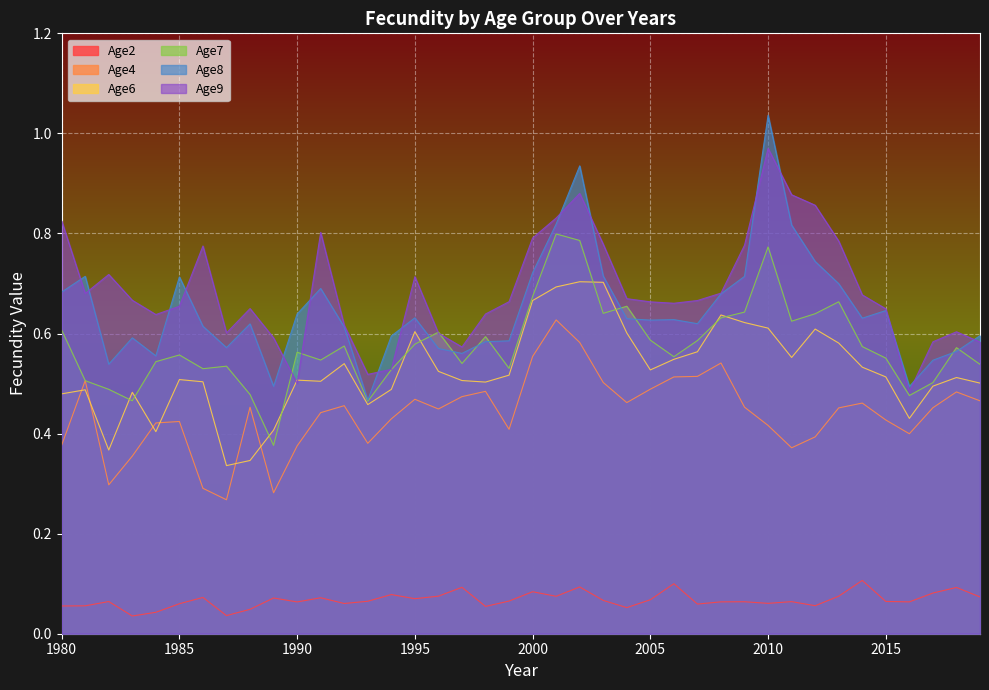

What is the sum of the Age9 values at 1991 and 2007?

1.5